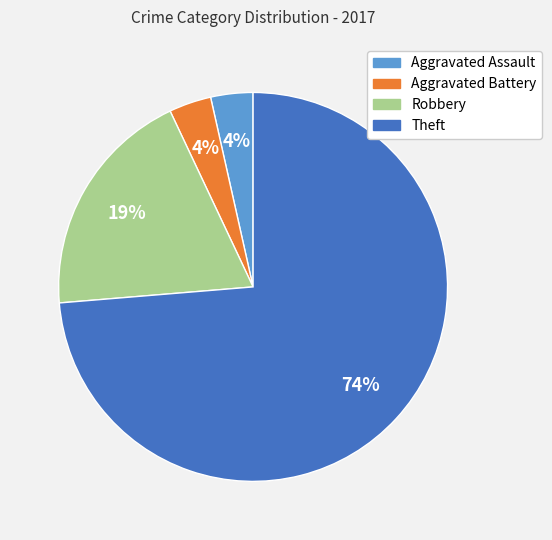

To the nearest percent, what portion does Aggravated Assault represent?

4%